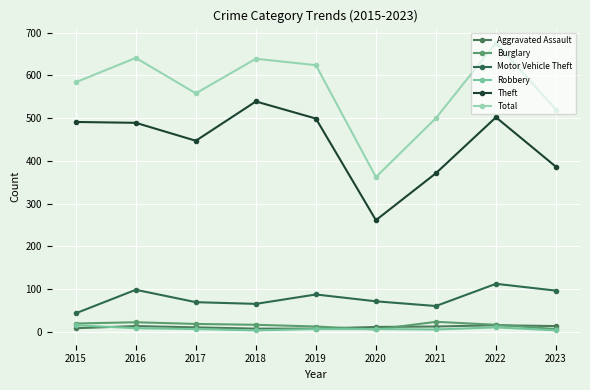

What is the minimum value shown in the chart?

3